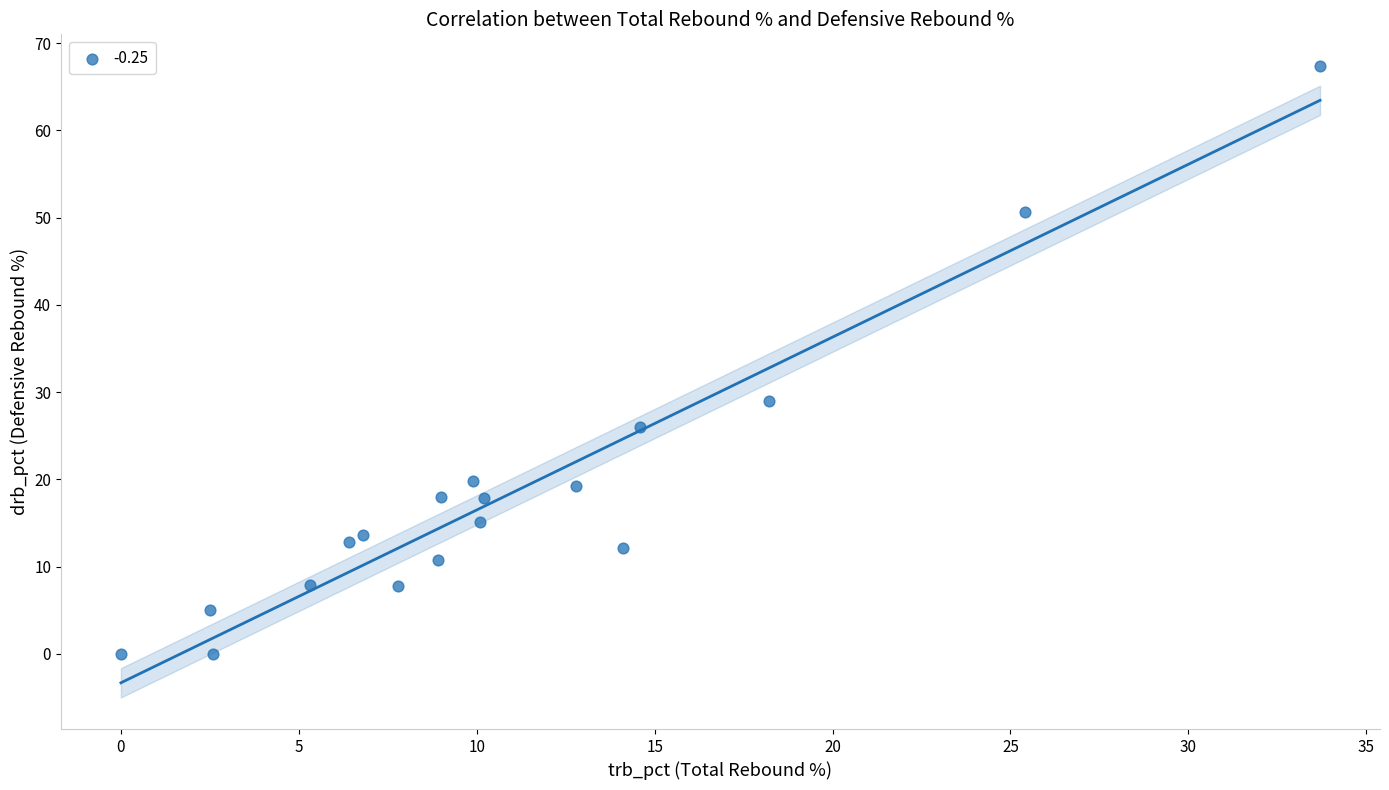

What is the range of X values (max minus min)?

33.7